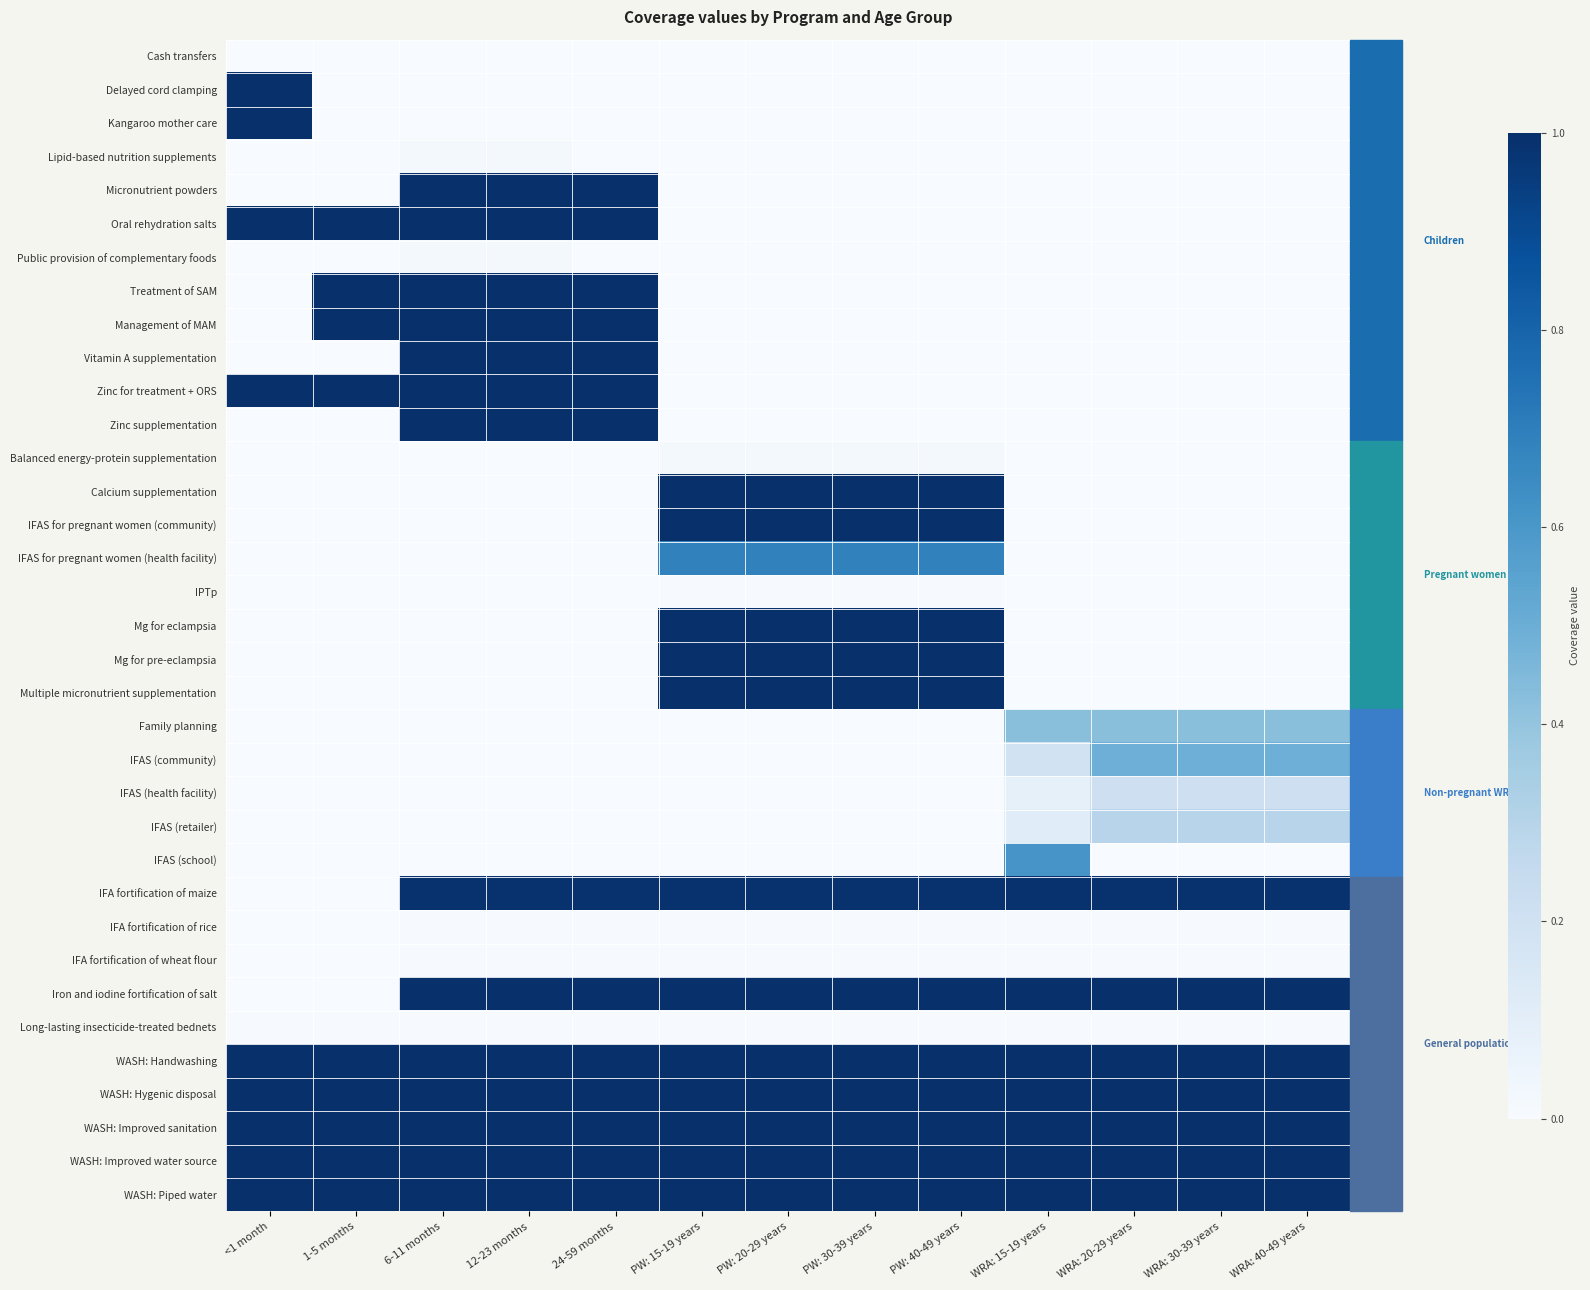

What is the greatest value displayed?

1.0